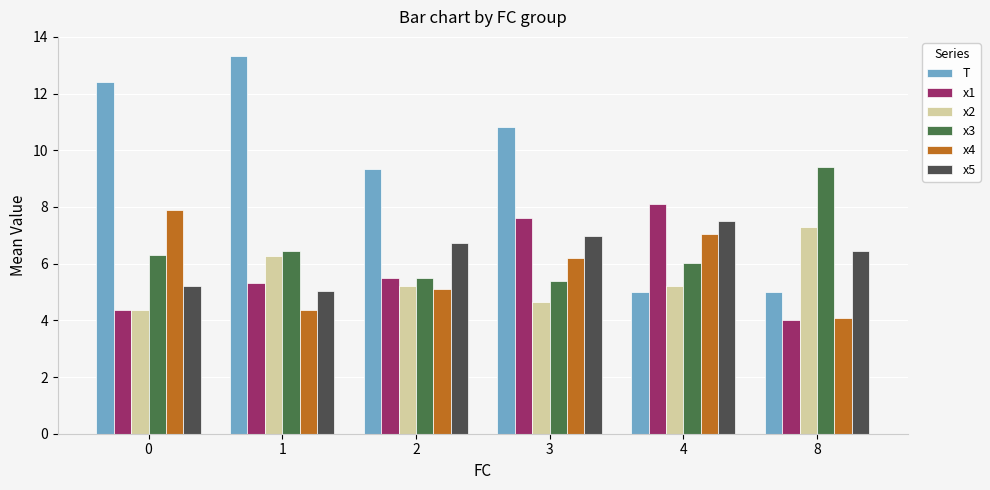

Reading left to right, list all the values displayed in this chart.

T: 12.4	13.3	9.3	10.8	5.0	5.0
x1: 4.4	5.3	5.5	7.6	8.1	4.0
x2: 4.4	6.3	5.2	4.6	5.2	7.3
x3: 6.3	6.5	5.5	5.4	6.0	9.4
x4: 7.9	4.4	5.1	6.2	7.1	4.1
x5: 5.2	5.0	6.7	7.0	7.5	6.5